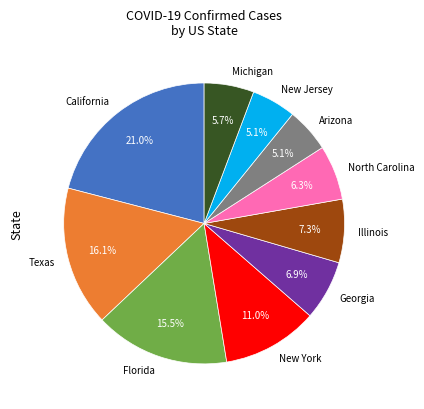

To the nearest percent, what is the difference between the largest and smallest slice percentages?

16%